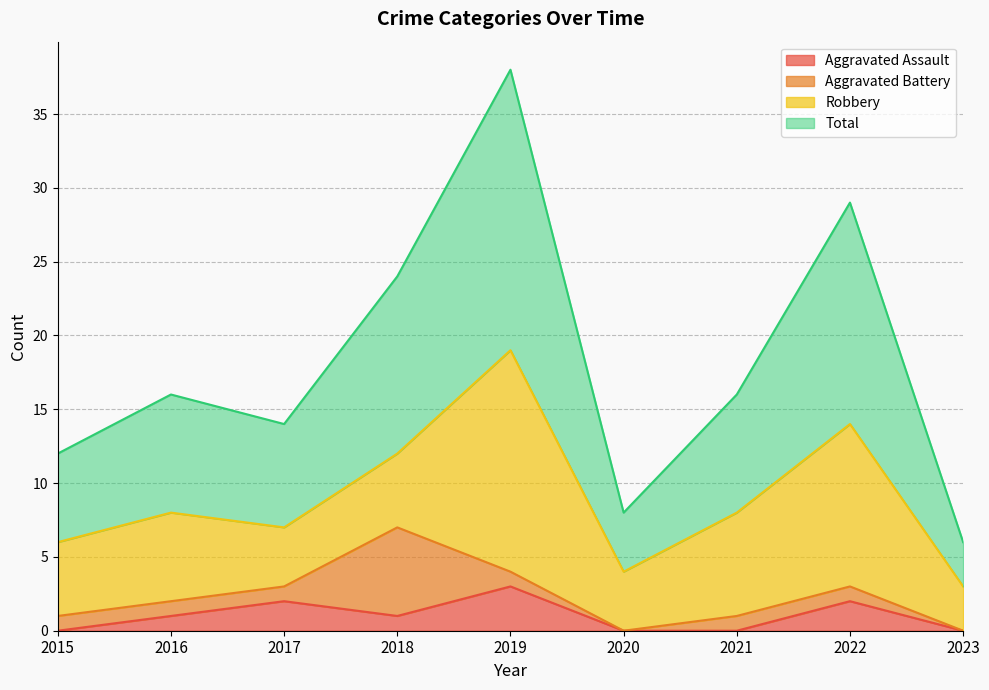

What is the highest value of the Aggravated Assault series?

3